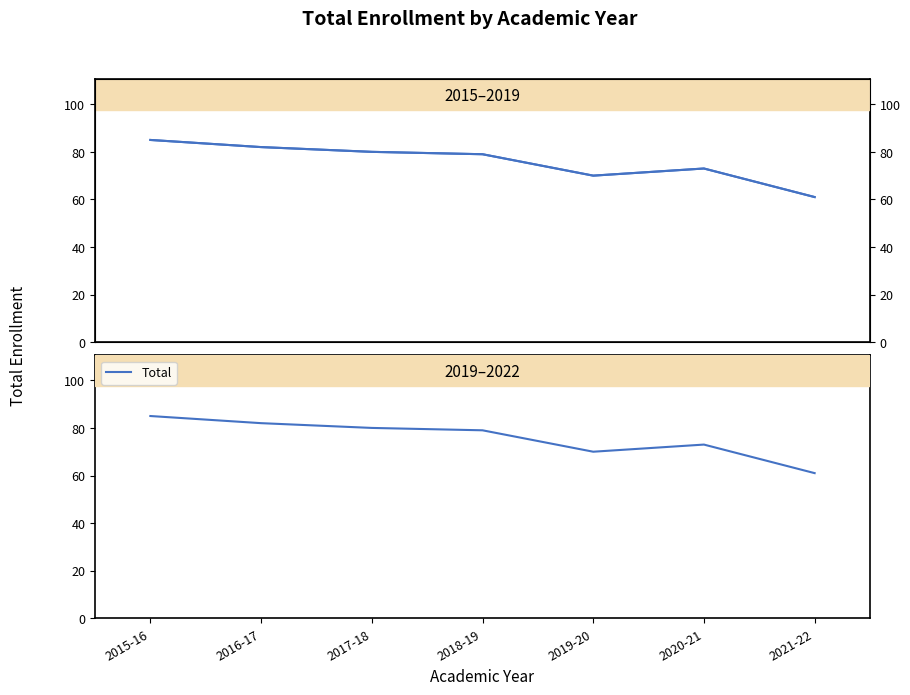

Which category has the lowest value across all series?

2021-22